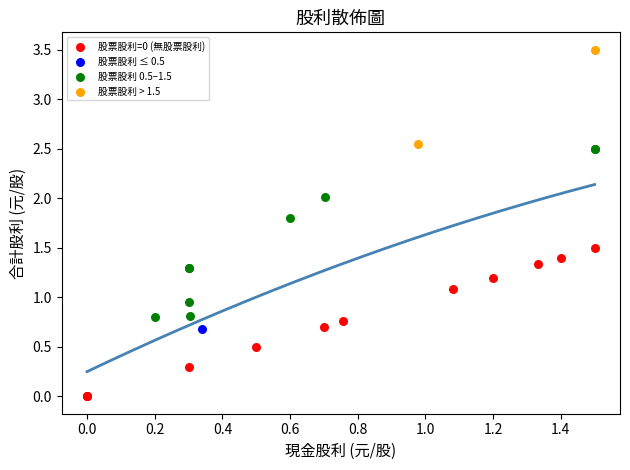

What are all the series names shown in the legend?

股票股利=0 (無股票股利), 股票股利 ≤ 0.5, 股票股利 0.5–1.5, 股票股利 > 1.5